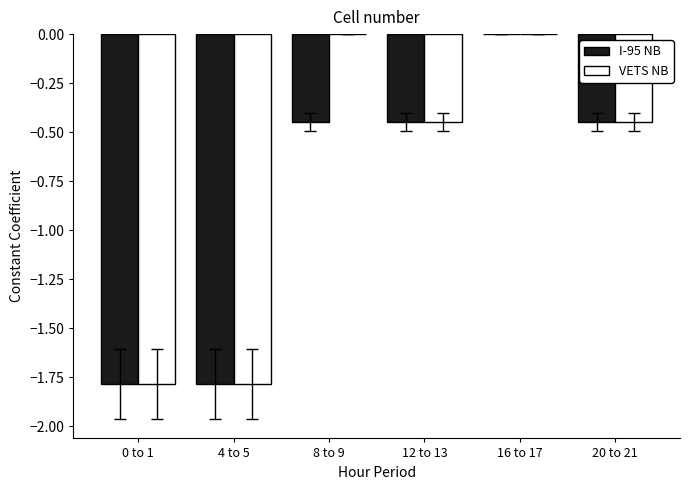

At which category is the sum across all series the highest?

16 to 17